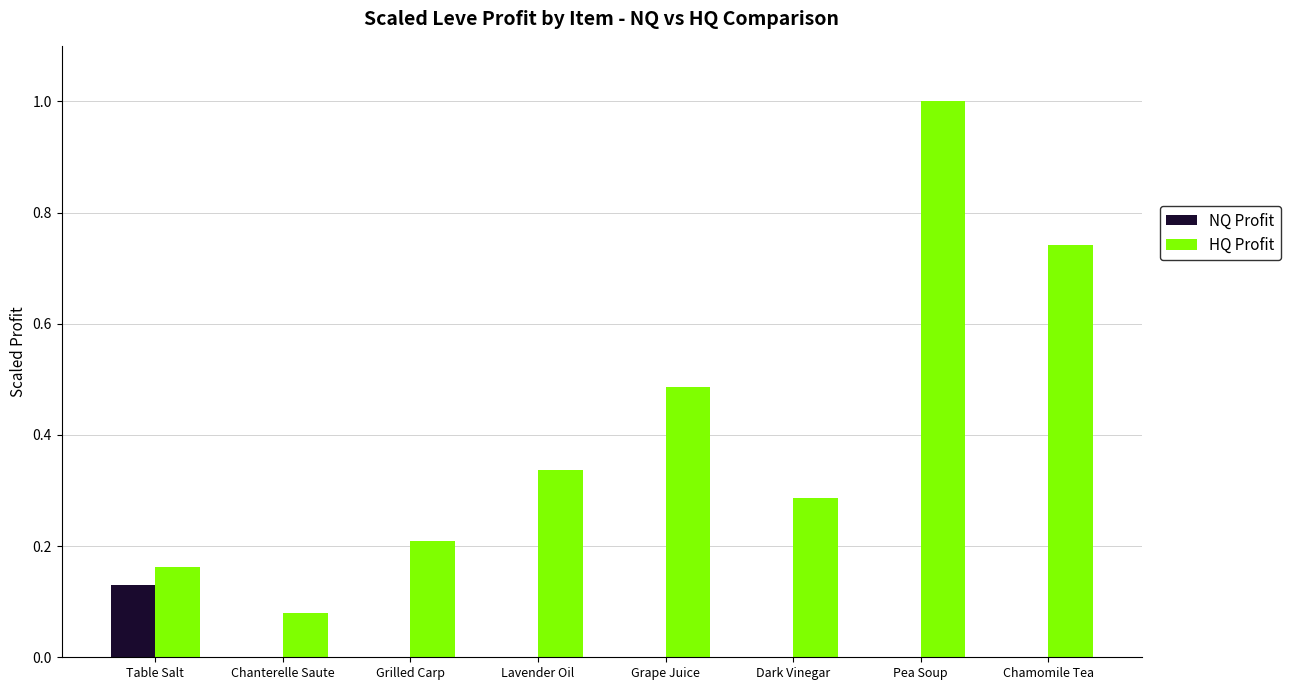

At which category does the chart reach its peak across all series?

Pea Soup